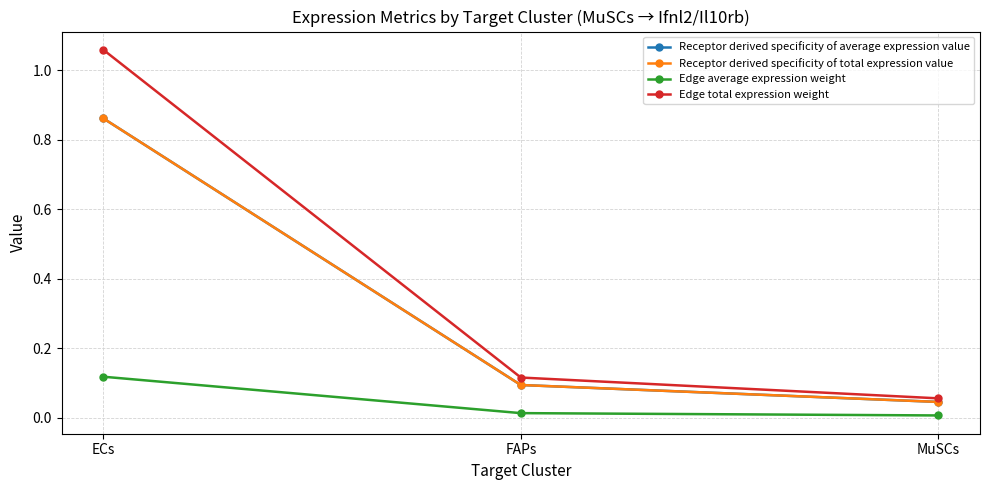

Is this an area chart (filled region under the line)?

No